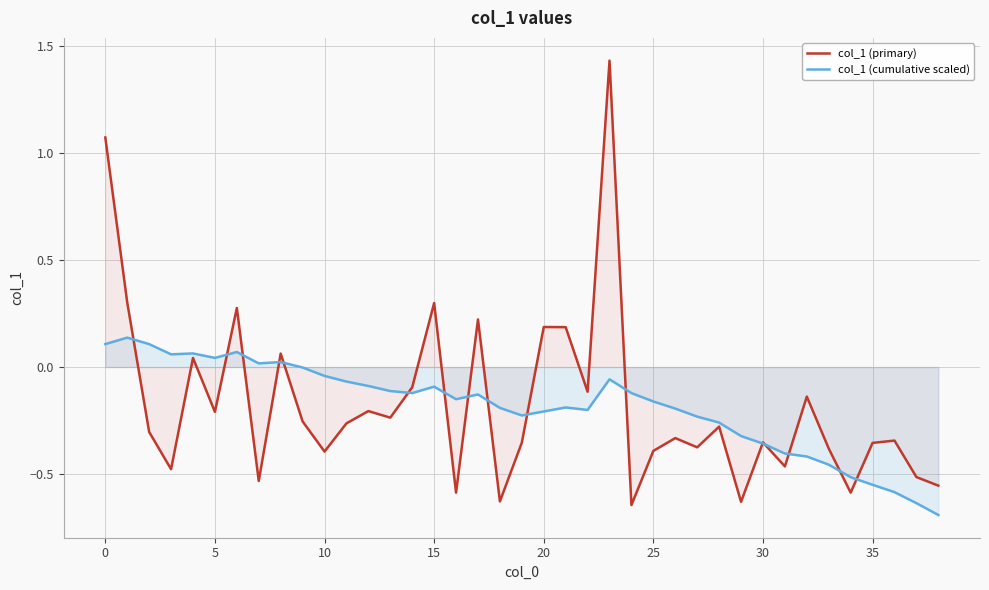

What is the minimum value shown in the chart?

-0.7